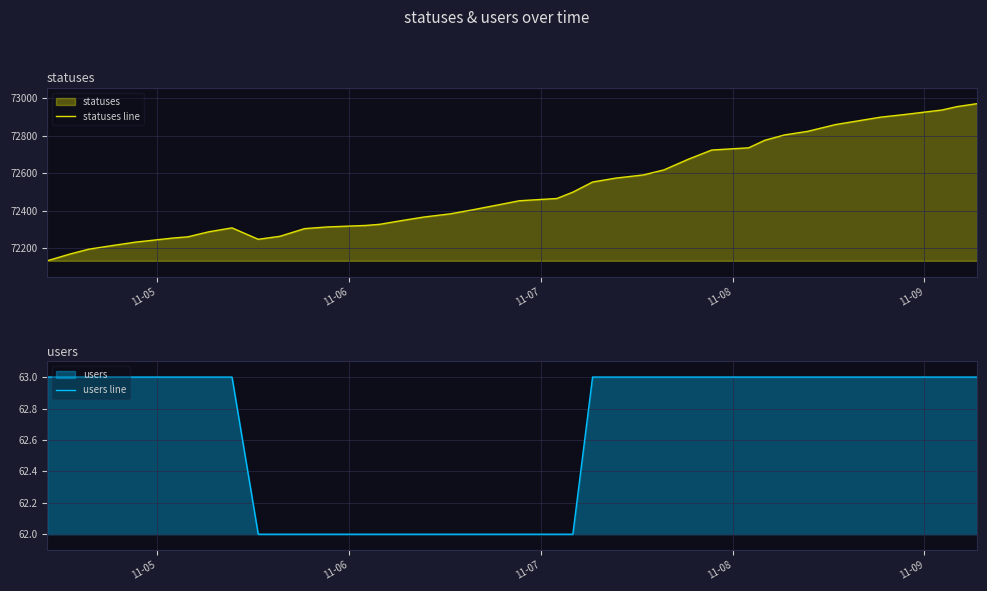

True or false: statuses line and users line cross at least once.

False